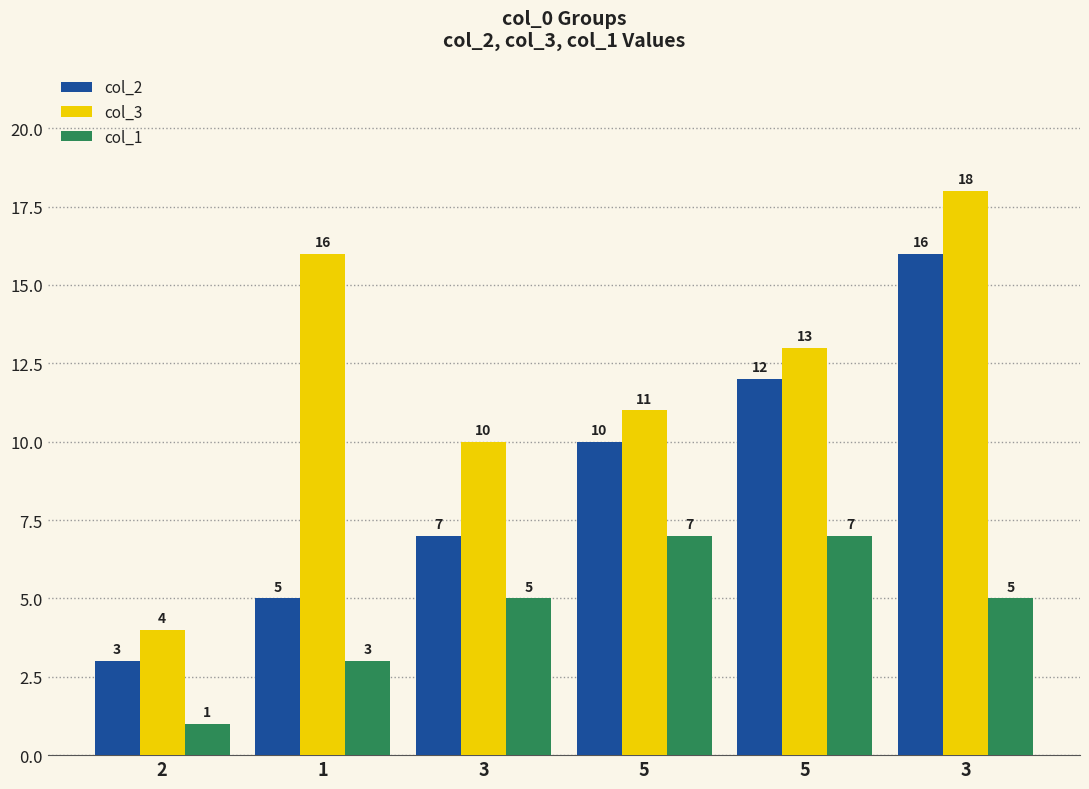

What is the difference between the col_3 values at 3 and 5?

3